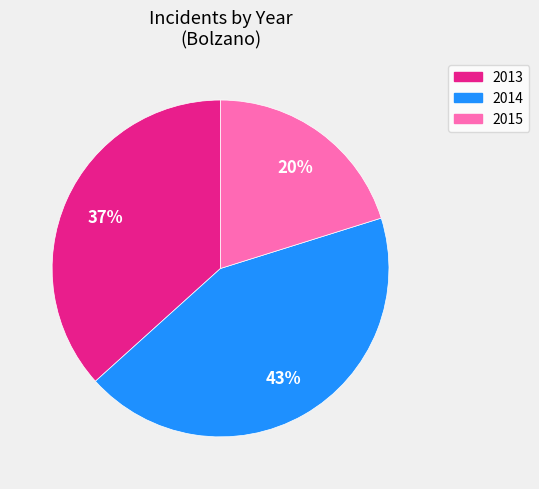

Is the sum of 2014 and 2013 greater than half?

Yes